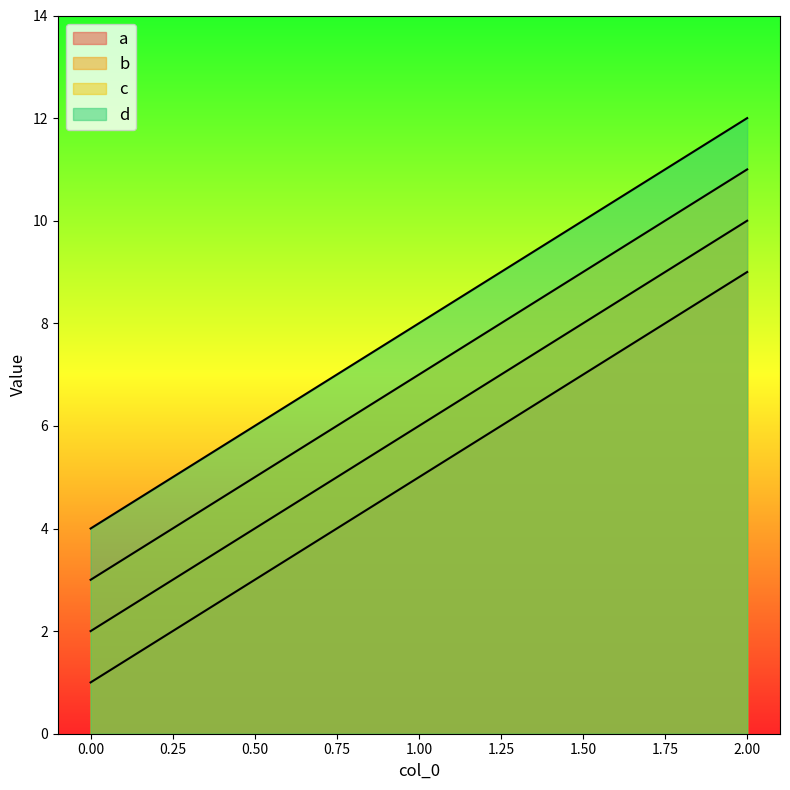

Reading left to right, extract all data points from this chart.

a: 0=1	1=5	2=9
b: 0=2	1=6	2=10
c: 0=3	1=7	2=11
d: 0=4	1=8	2=12